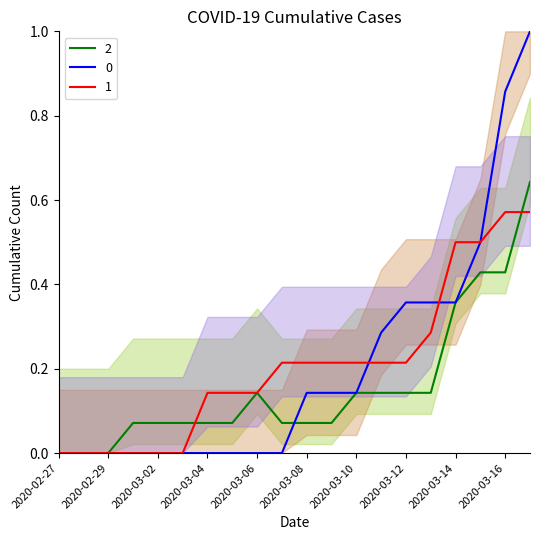

True or false: 2_line and 1_line cross at least once.

True